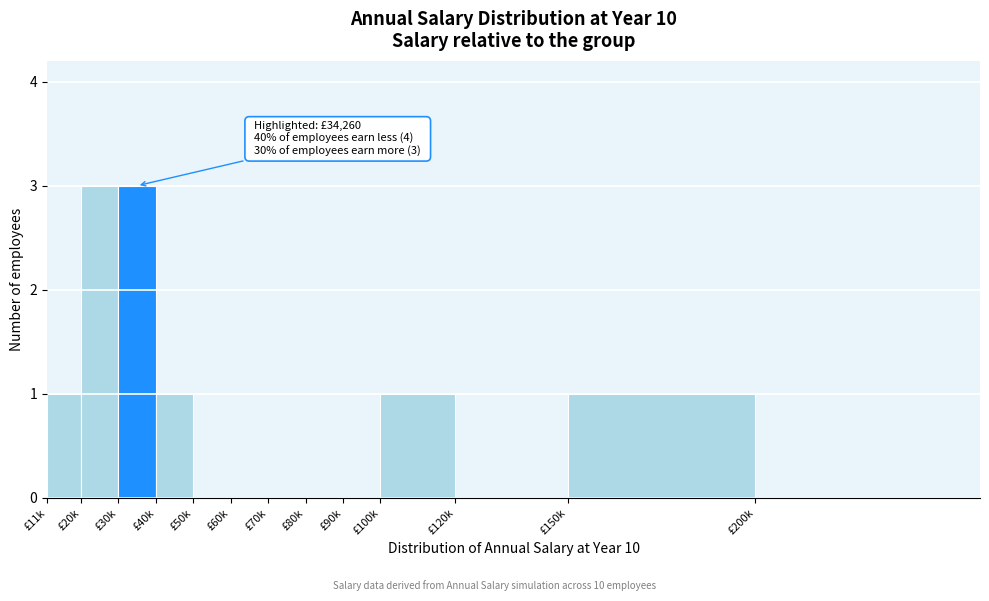

Reading left to right, what are all the values shown in this chart?

£11k=1	£20k=3	£30k=3	£40k=1	£50k=0	£60k=0	£70k=0	£80k=0	£90k=0	£100k=1	£120k=0	£150k=1	£200k=0